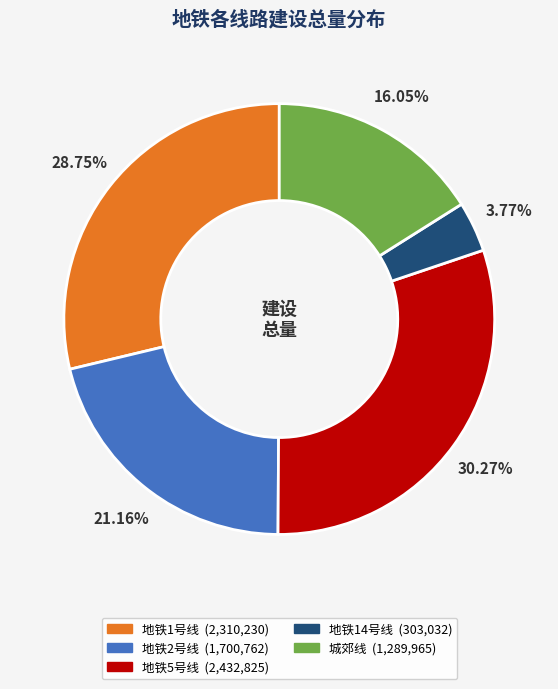

Combined, do 地铁5号线 and 城郊线 account for over 50%?

No